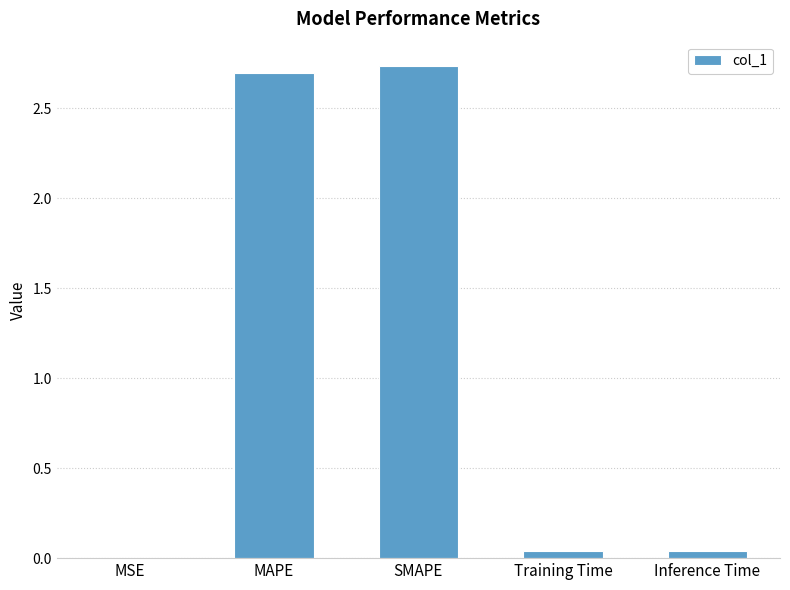

What is the average value?

1.1